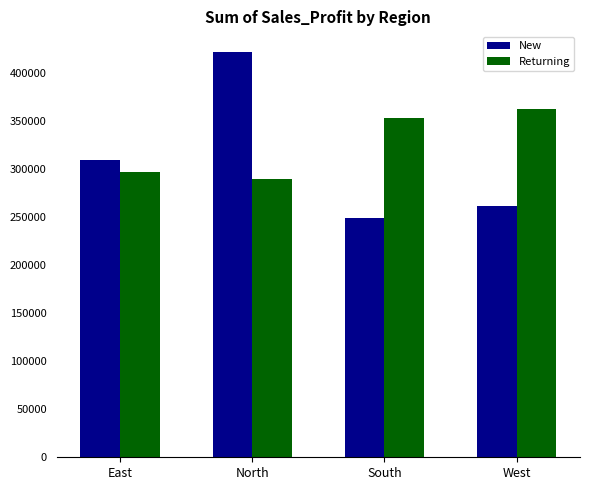

Which label corresponds to the smallest value in the chart?

South